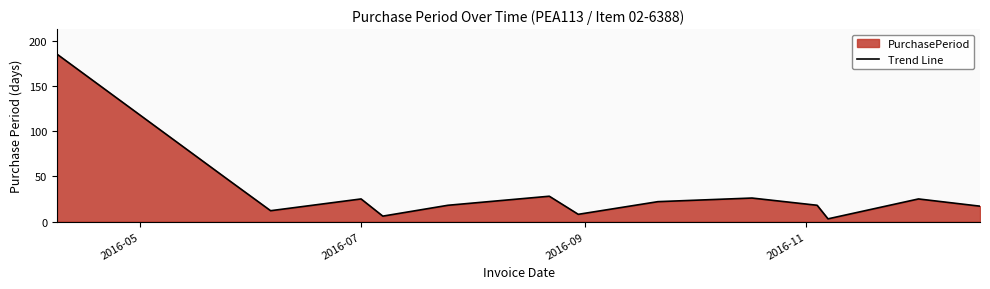

What is the maximum value shown in the chart?

185